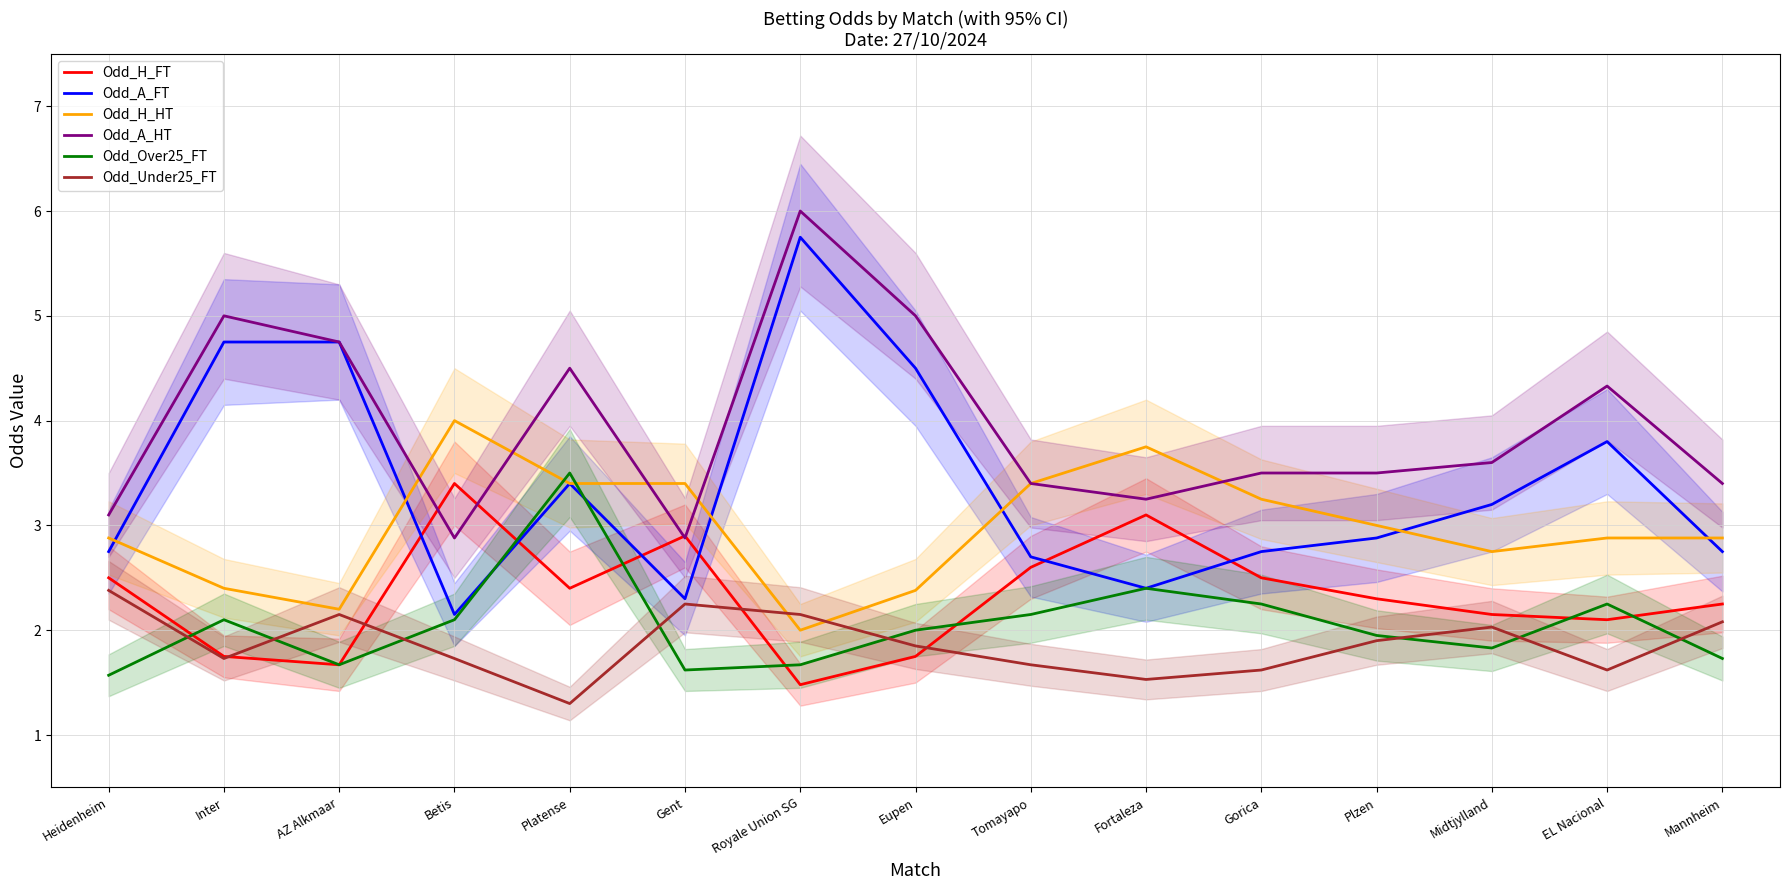

What is the average value of the Odd_A_FT series?

3.4